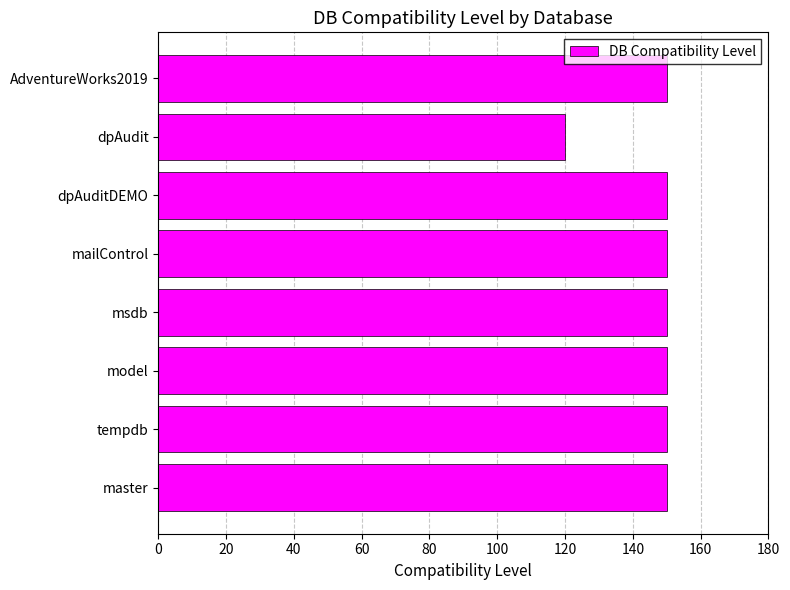

What is the maximum value shown in the chart?

150